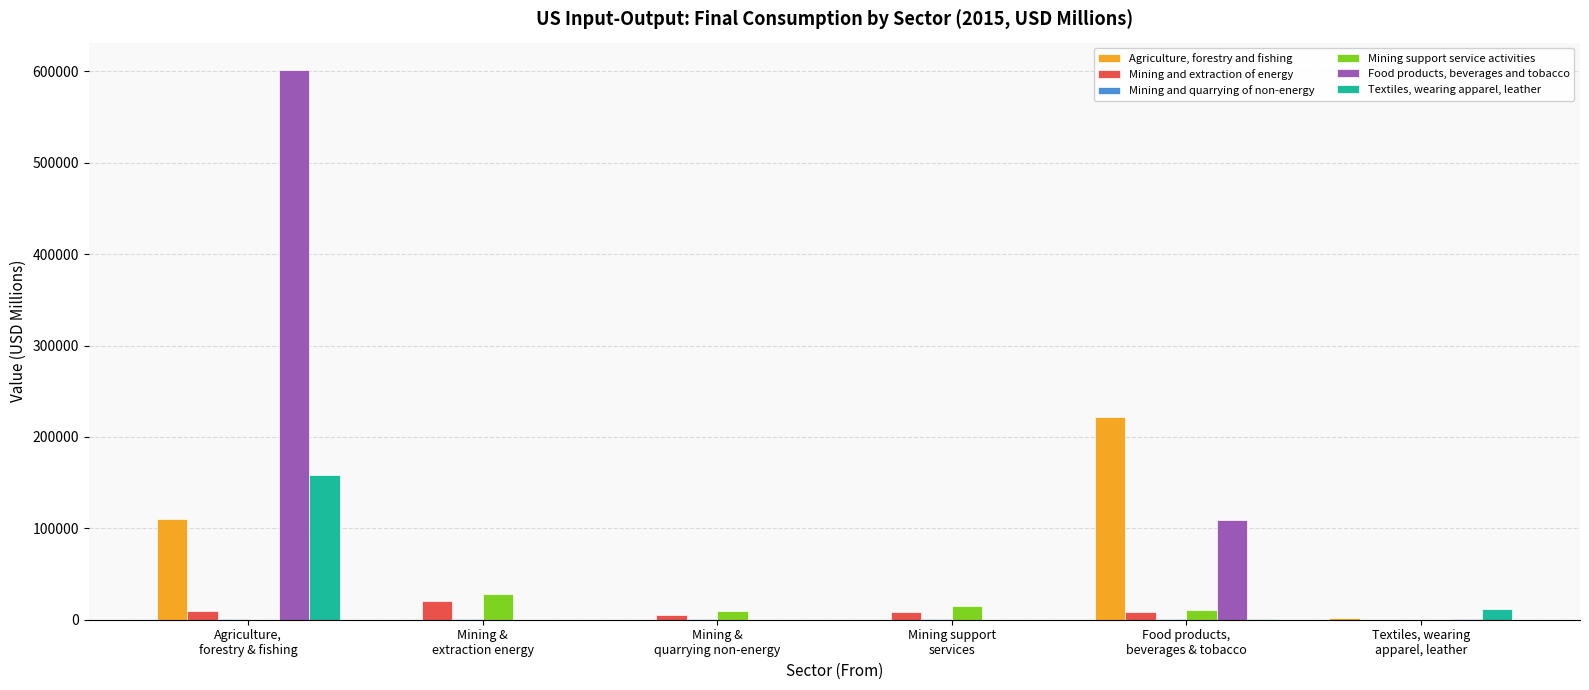

Which series changed the most between Agriculture,
forestry & fishing and Textiles, wearing
apparel, leather?

Food products, beverages and tobacco